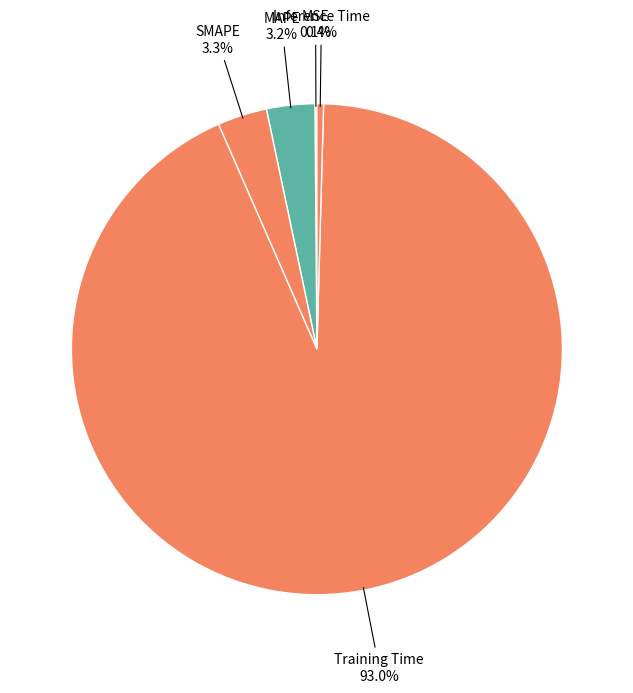

Which slice represents more than half of the pie?

Training Time